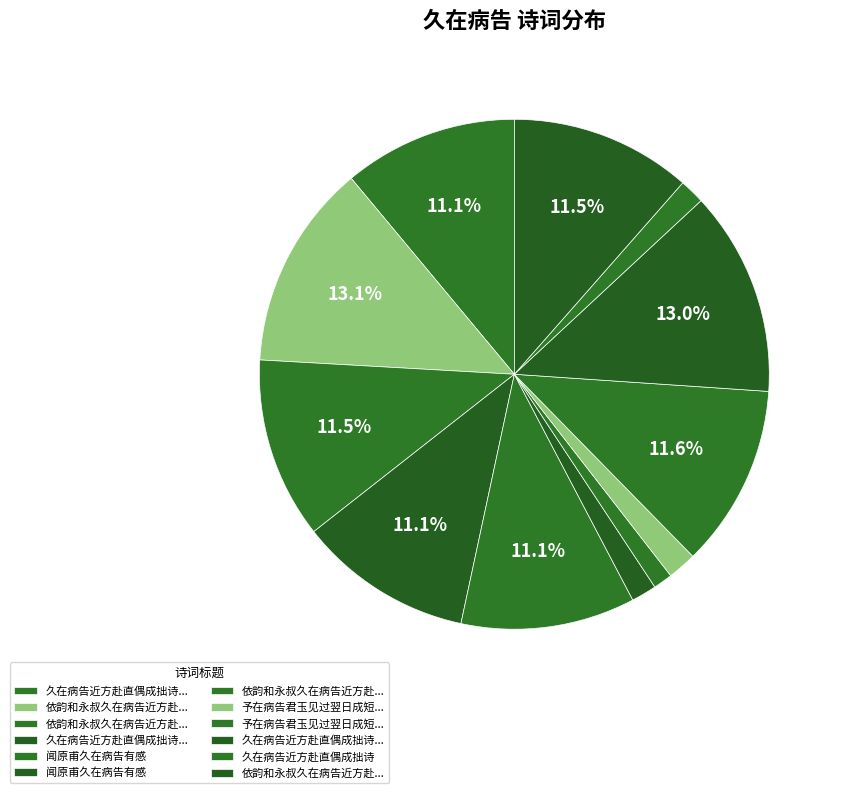

Count the number of slices in the pie.

12